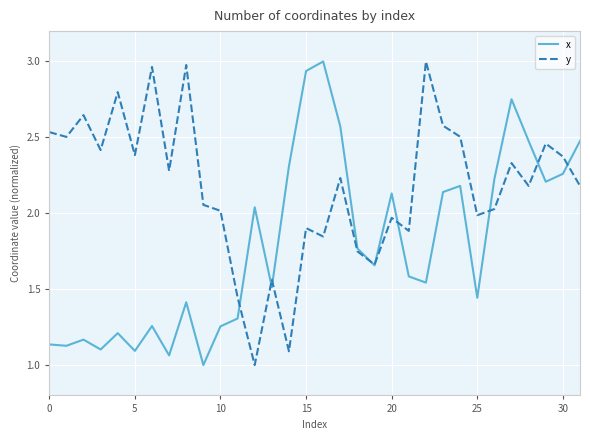

What is the lowest value of the x series?

1.0